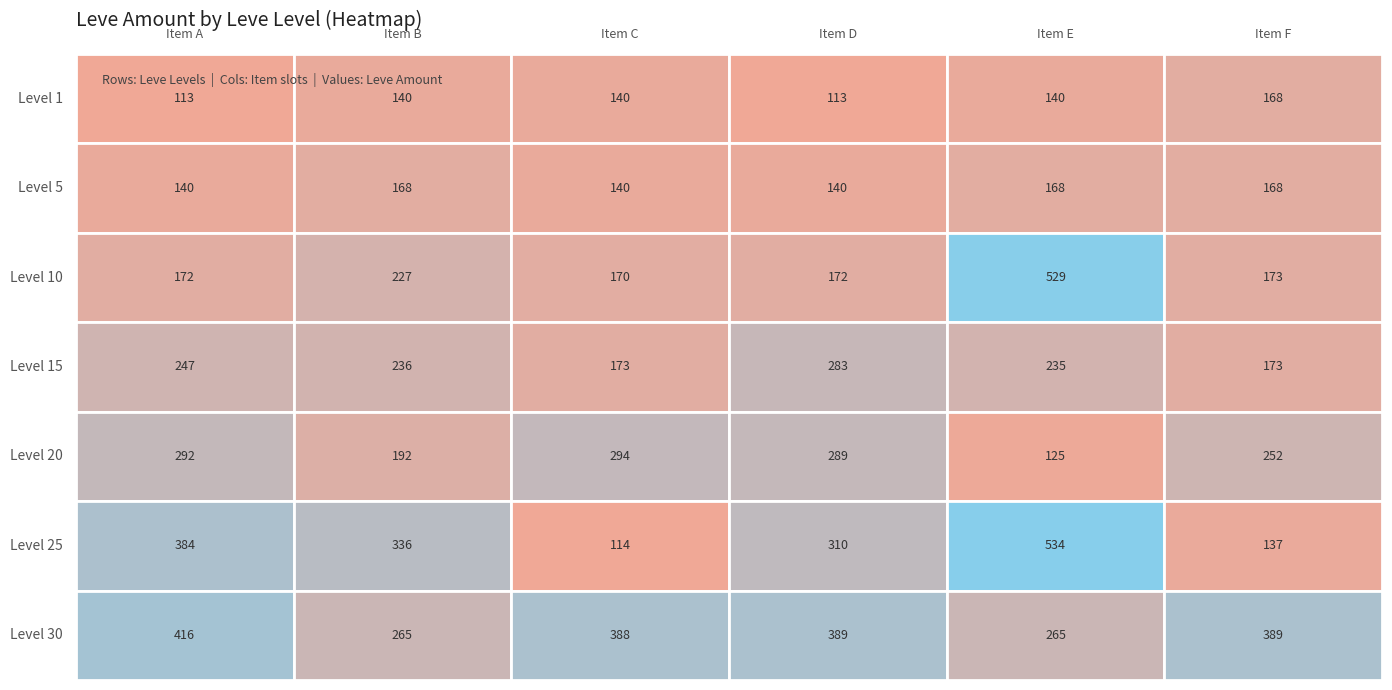

Reading left to right, what are all the values shown in this chart?

1: 0=113	1=140	2=140	3=113	4=140	5=168
5: 0=140	1=168	2=140	3=140	4=168	5=168
10: 0=172	1=227	2=170	3=172	4=529	5=173
15: 0=247	1=236	2=173	3=283	4=235	5=173
20: 0=292	1=192	2=294	3=289	4=125	5=252
25: 0=384	1=336	2=114	3=310	4=534	5=137
30: 0=416	1=265	2=388	3=389	4=265	5=389